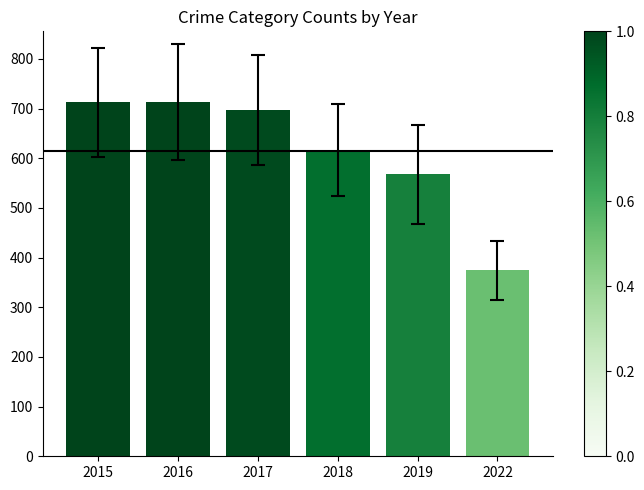

How many categories are shown in the chart?

6